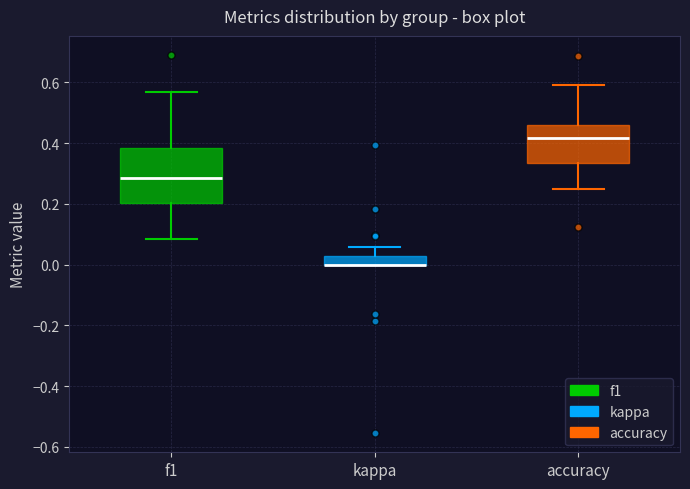

Where is the lower edge of the box for accuracy on the y-axis? The values are not printed on the chart, so give them approximately, as read against the axis.

0.34